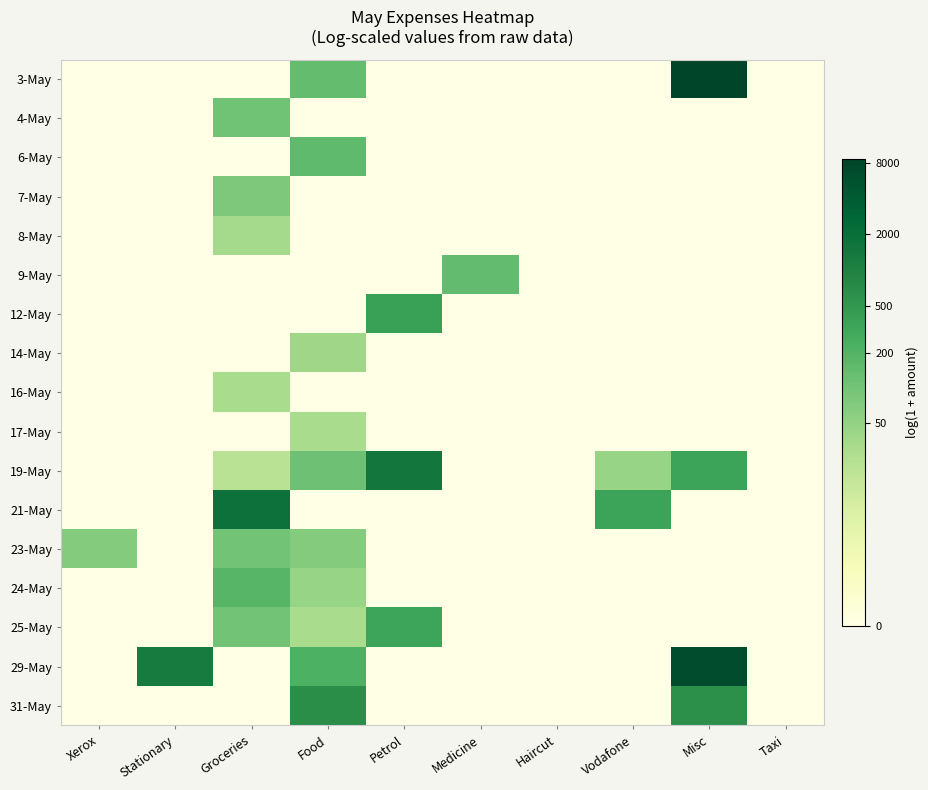

Reading left to right, what are all the values shown in this chart?

3-May: Xerox=0.0	Stationary=0.0	Groceries=0.0	Food=4.9	Petrol=0.0	Medicine=0.0	Haircut=0.0	Vodafone=0.0	Misc=9.1	Taxi=0.0
4-May: Xerox=0.0	Stationary=0.0	Groceries=4.7	Food=0.0	Petrol=0.0	Medicine=0.0	Haircut=0.0	Vodafone=0.0	Misc=0.0	Taxi=0.0
6-May: Xerox=0.0	Stationary=0.0	Groceries=0.0	Food=5.0	Petrol=0.0	Medicine=0.0	Haircut=0.0	Vodafone=0.0	Misc=0.0	Taxi=0.0
7-May: Xerox=0.0	Stationary=0.0	Groceries=4.4	Food=0.0	Petrol=0.0	Medicine=0.0	Haircut=0.0	Vodafone=0.0	Misc=0.0	Taxi=0.0
8-May: Xerox=0.0	Stationary=0.0	Groceries=3.6	Food=0.0	Petrol=0.0	Medicine=0.0	Haircut=0.0	Vodafone=0.0	Misc=0.0	Taxi=0.0
9-May: Xerox=0.0	Stationary=0.0	Groceries=0.0	Food=0.0	Petrol=0.0	Medicine=5.0	Haircut=0.0	Vodafone=0.0	Misc=0.0	Taxi=0.0
12-May: Xerox=0.0	Stationary=0.0	Groceries=0.0	Food=0.0	Petrol=5.9	Medicine=0.0	Haircut=0.0	Vodafone=0.0	Misc=0.0	Taxi=0.0
14-May: Xerox=0.0	Stationary=0.0	Groceries=0.0	Food=3.7	Petrol=0.0	Medicine=0.0	Haircut=0.0	Vodafone=0.0	Misc=0.0	Taxi=0.0
16-May: Xerox=0.0	Stationary=0.0	Groceries=3.4	Food=0.0	Petrol=0.0	Medicine=0.0	Haircut=0.0	Vodafone=0.0	Misc=0.0	Taxi=0.0
17-May: Xerox=0.0	Stationary=0.0	Groceries=0.0	Food=3.4	Petrol=0.0	Medicine=0.0	Haircut=0.0	Vodafone=0.0	Misc=0.0	Taxi=0.0
19-May: Xerox=0.0	Stationary=0.0	Groceries=3.0	Food=4.7	Petrol=7.3	Medicine=0.0	Haircut=0.0	Vodafone=3.8	Misc=5.8	Taxi=0.0
21-May: Xerox=0.0	Stationary=0.0	Groceries=7.5	Food=0.0	Petrol=0.0	Medicine=0.0	Haircut=0.0	Vodafone=5.9	Misc=0.0	Taxi=0.0
23-May: Xerox=4.3	Stationary=0.0	Groceries=4.6	Food=4.3	Petrol=0.0	Medicine=0.0	Haircut=0.0	Vodafone=0.0	Misc=0.0	Taxi=0.0
24-May: Xerox=0.0	Stationary=0.0	Groceries=5.2	Food=3.8	Petrol=0.0	Medicine=0.0	Haircut=0.0	Vodafone=0.0	Misc=0.0	Taxi=0.0
25-May: Xerox=0.0	Stationary=0.0	Groceries=4.6	Food=3.4	Petrol=5.8	Medicine=0.0	Haircut=0.0	Vodafone=0.0	Misc=0.0	Taxi=0.0
29-May: Xerox=0.0	Stationary=7.2	Groceries=0.0	Food=5.4	Petrol=0.0	Medicine=0.0	Haircut=0.0	Vodafone=0.0	Misc=8.8	Taxi=0.0
31-May: Xerox=0.0	Stationary=0.0	Groceries=0.0	Food=6.5	Petrol=0.0	Medicine=0.0	Haircut=0.0	Vodafone=0.0	Misc=6.4	Taxi=0.0